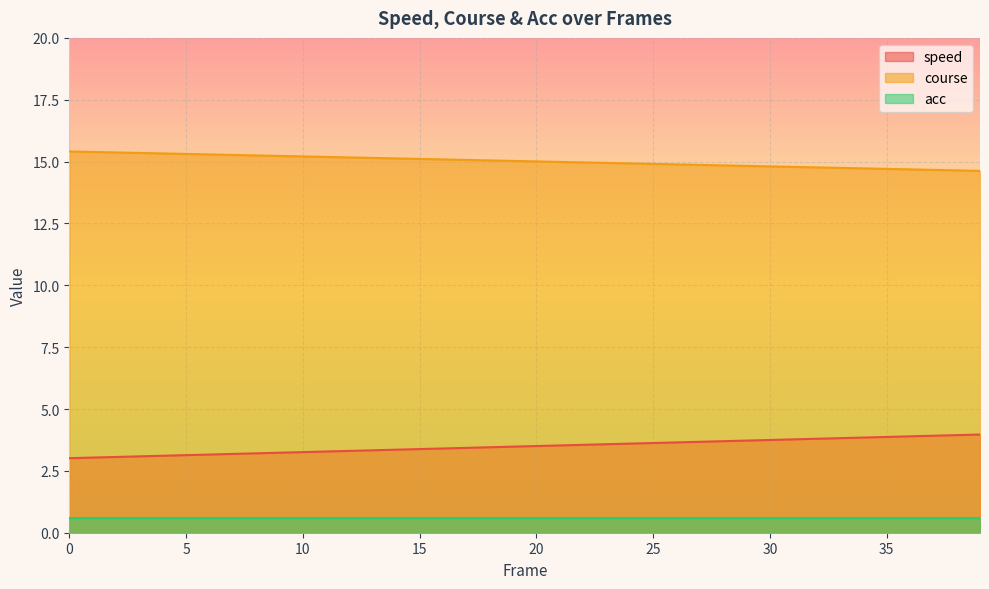

What is the lowest value of the speed series?

3.0